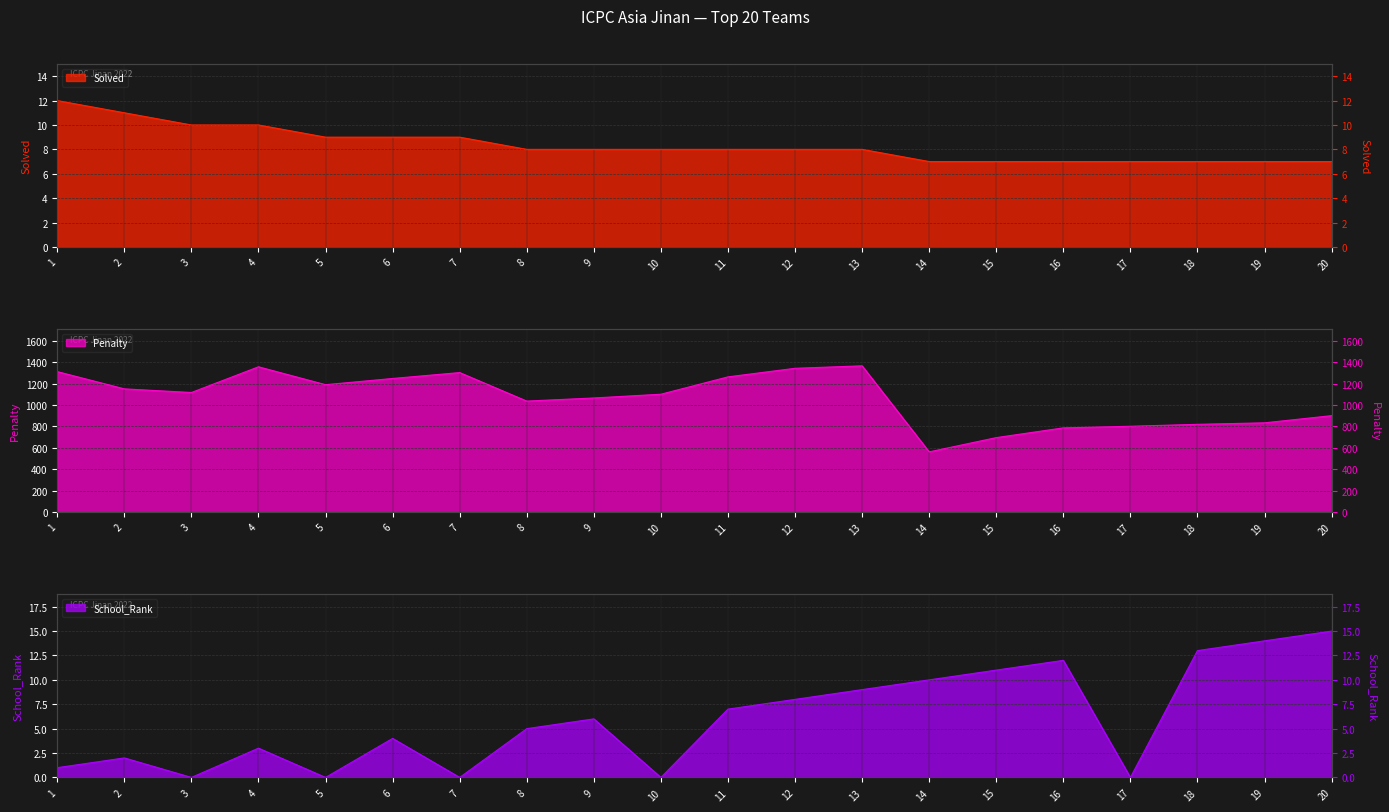

In School_Rank, how many points are higher than both neighbors (excluding endpoints)?

5